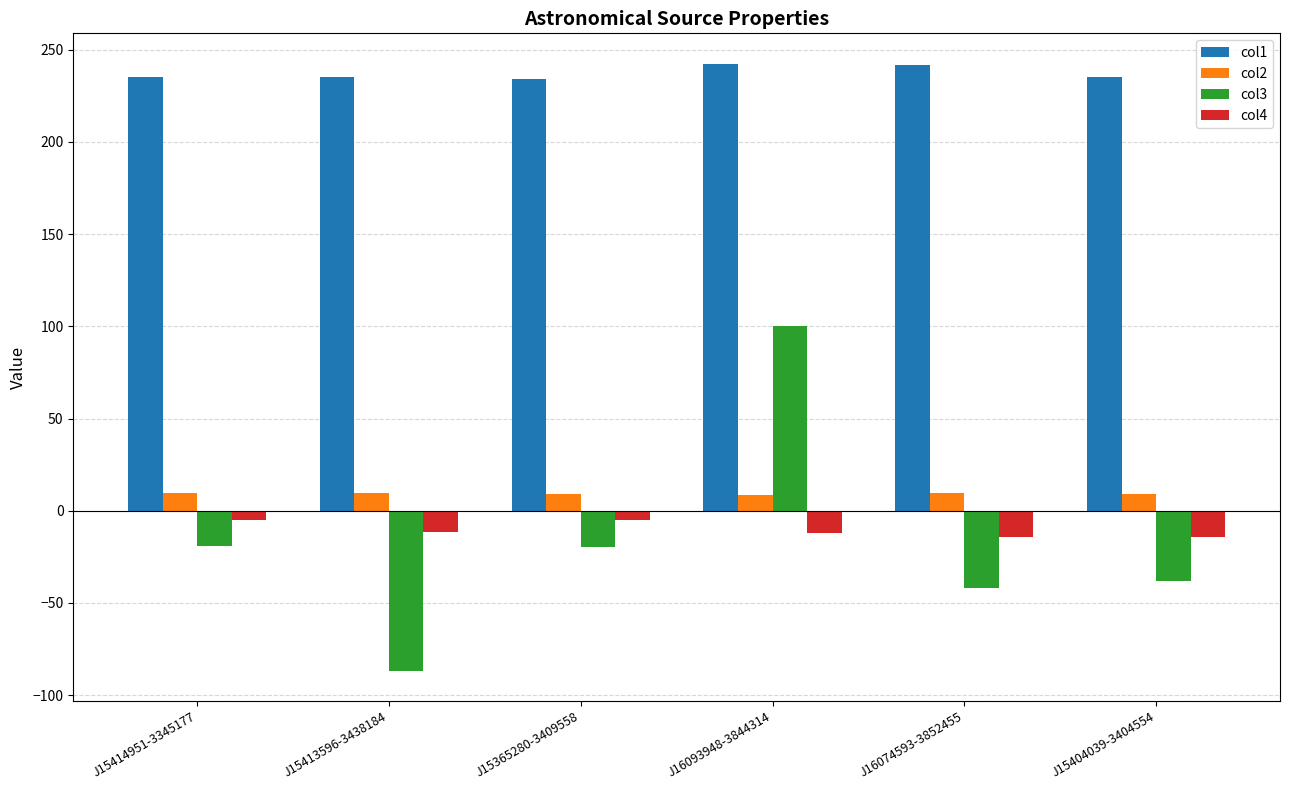

Are the bars horizontal?

No